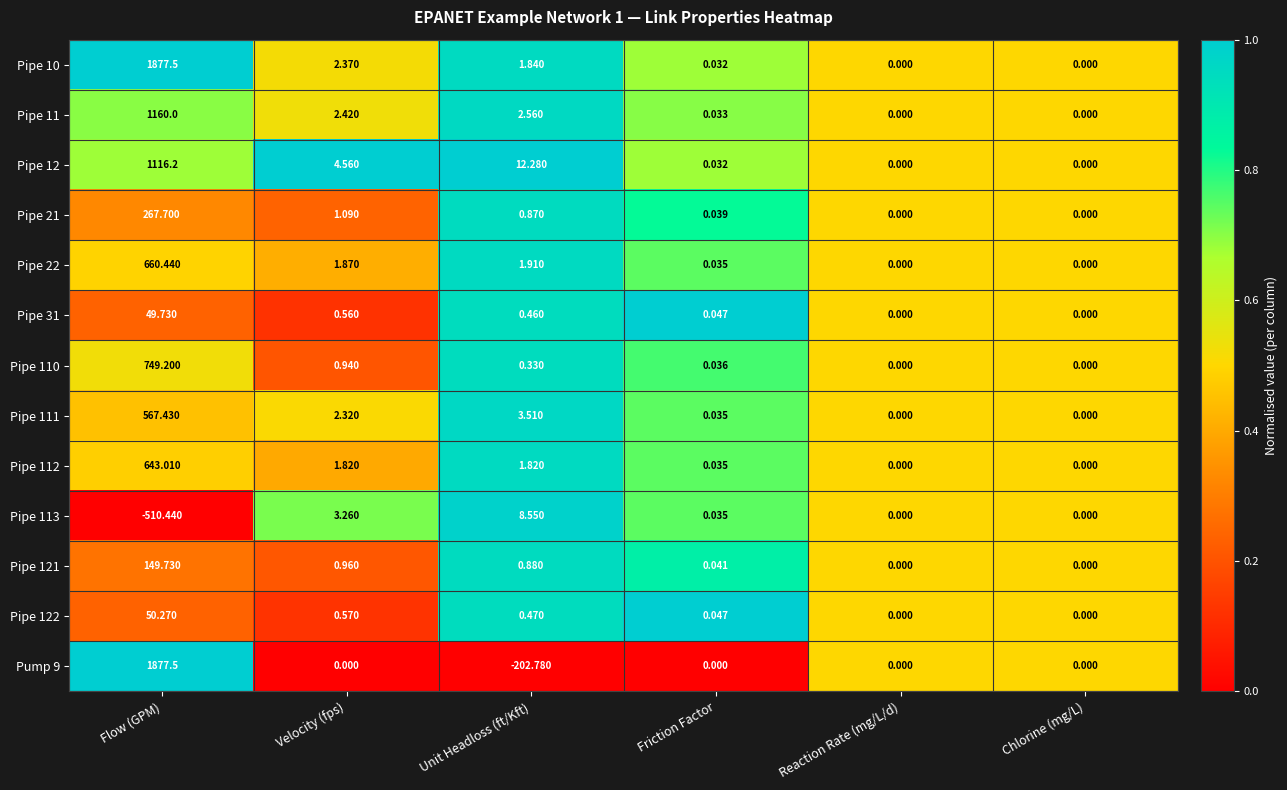

Which category has the lowest value across all series?

Flow (GPM)